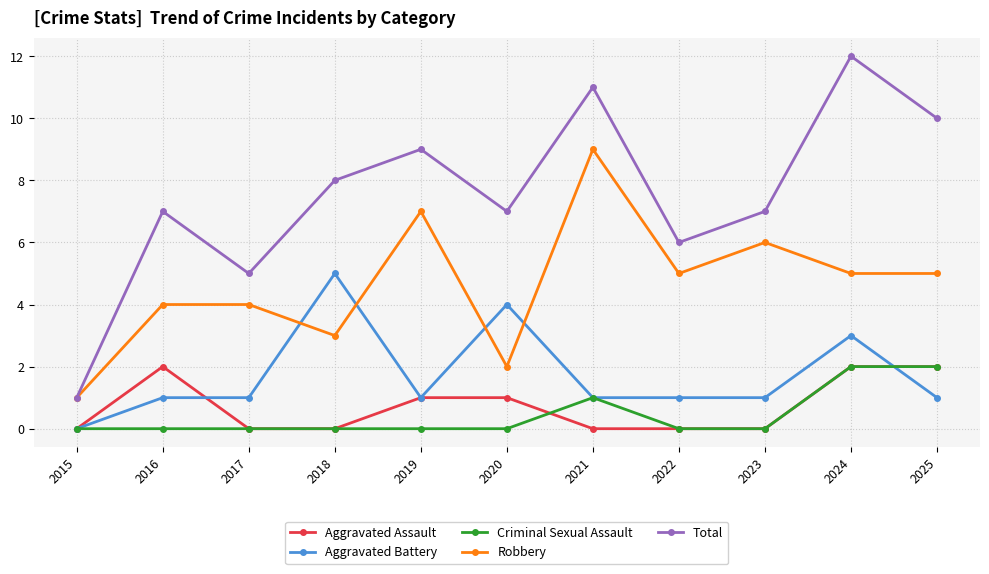

How many Aggravated Battery values are between 1 and 3?

8